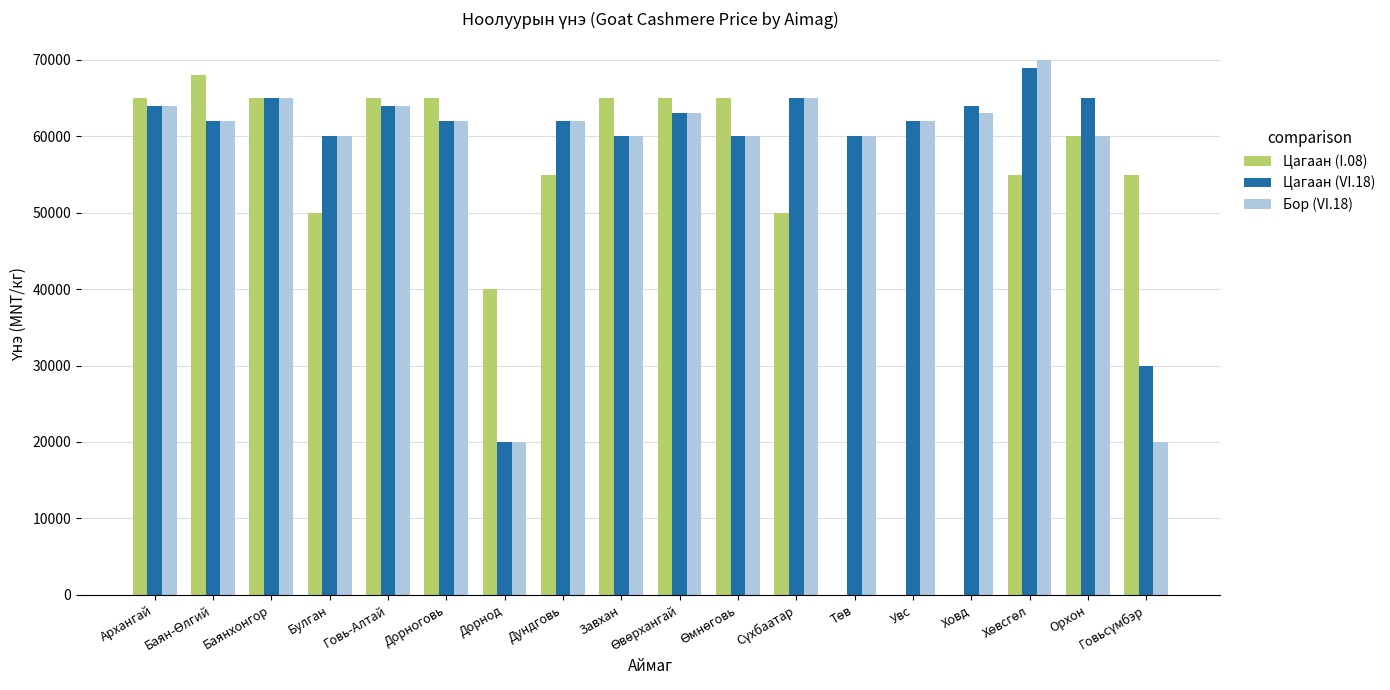

Is it true that Цагаан (I.08) equals 23401 at Увс?

False